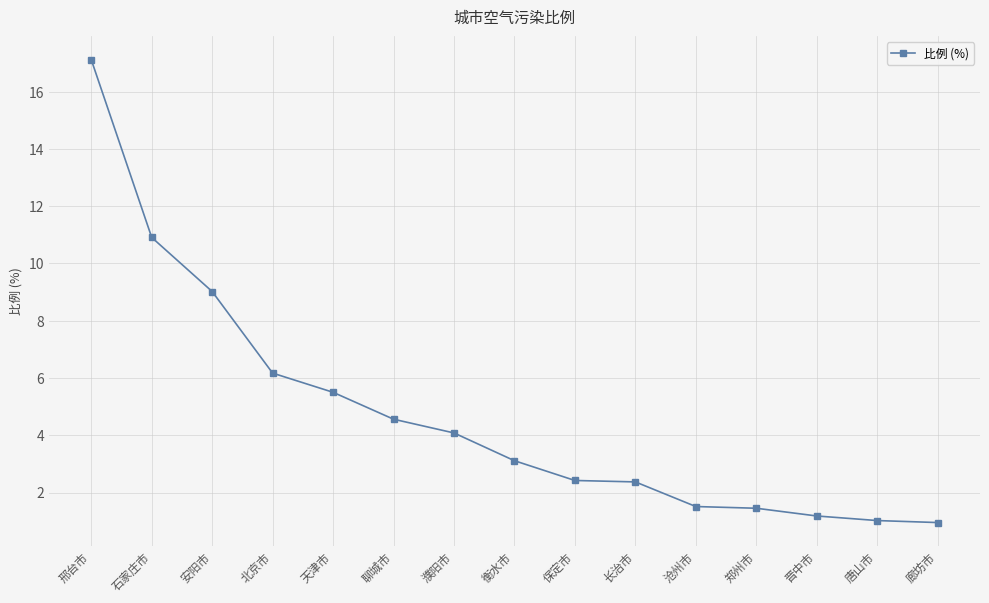

What is the difference between the values at 濮阳市 and 石家庄市?

6.8